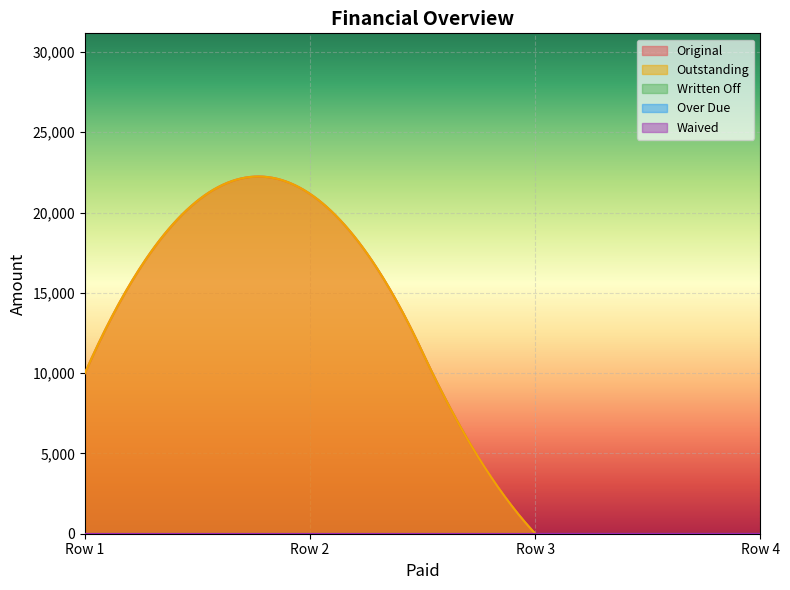

What are all the series names shown in the legend?

Original, Outstanding, Written Off, Over Due, Waived